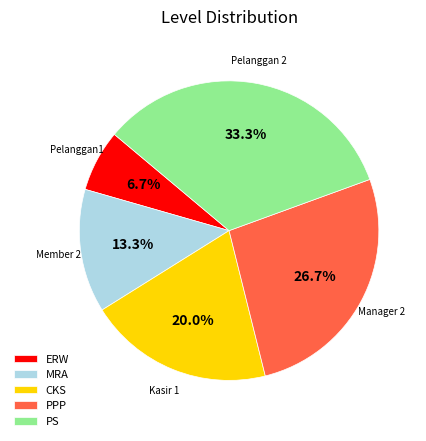

Approximately how many times larger is the value at PPP compared to ERW?

4.0